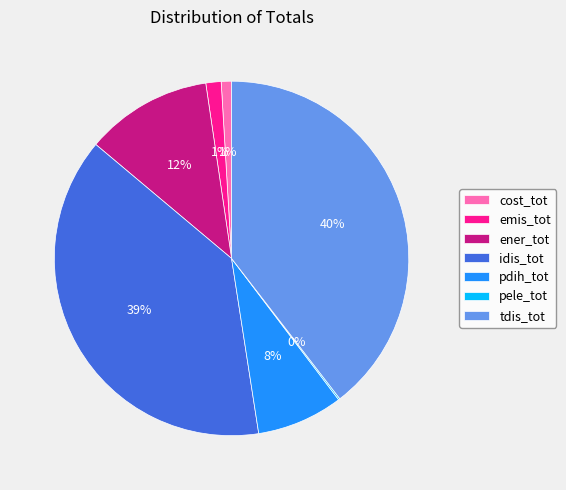

Between pdih_tot and tdis_tot, which is larger?

tdis_tot